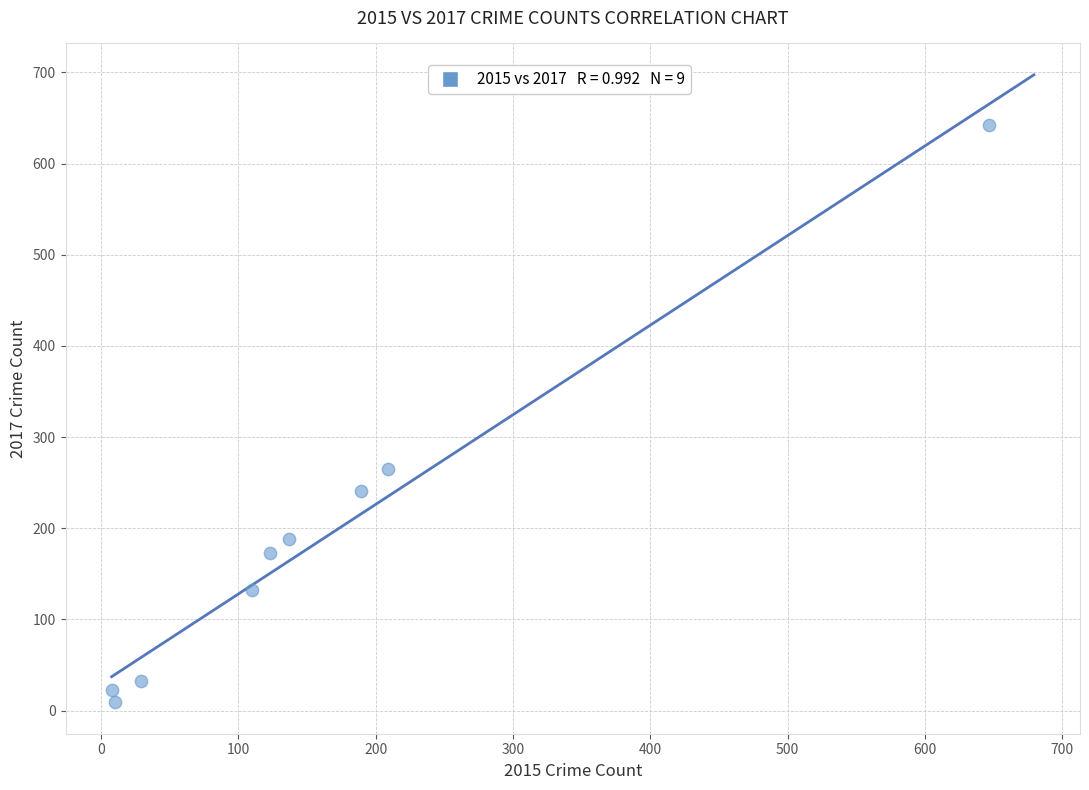

What Y value in the scatter plot is closest to 325?

265